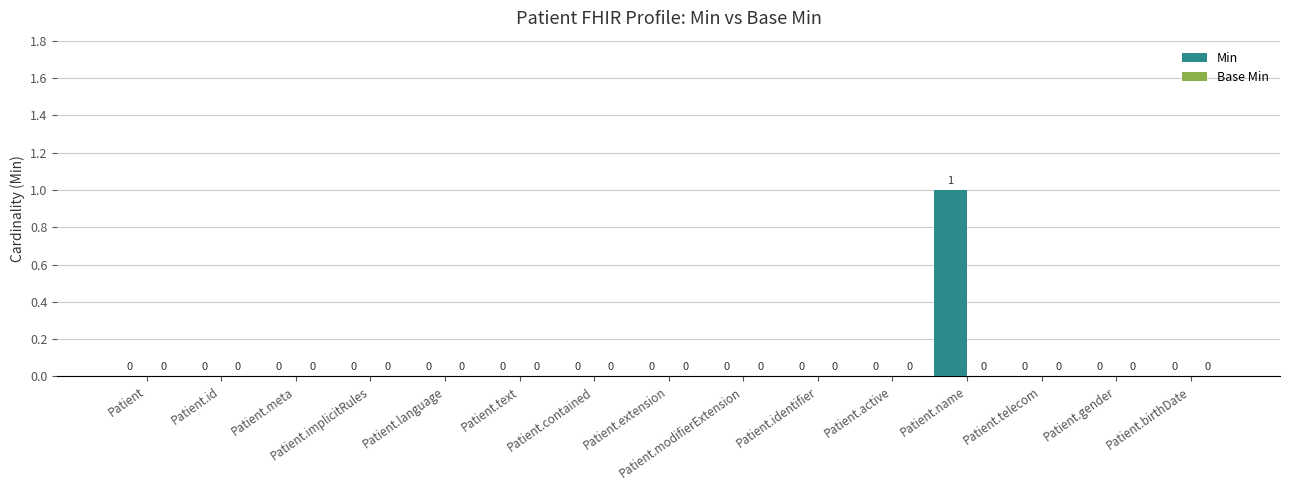

At which category does the chart reach its peak across all series?

Patient.name